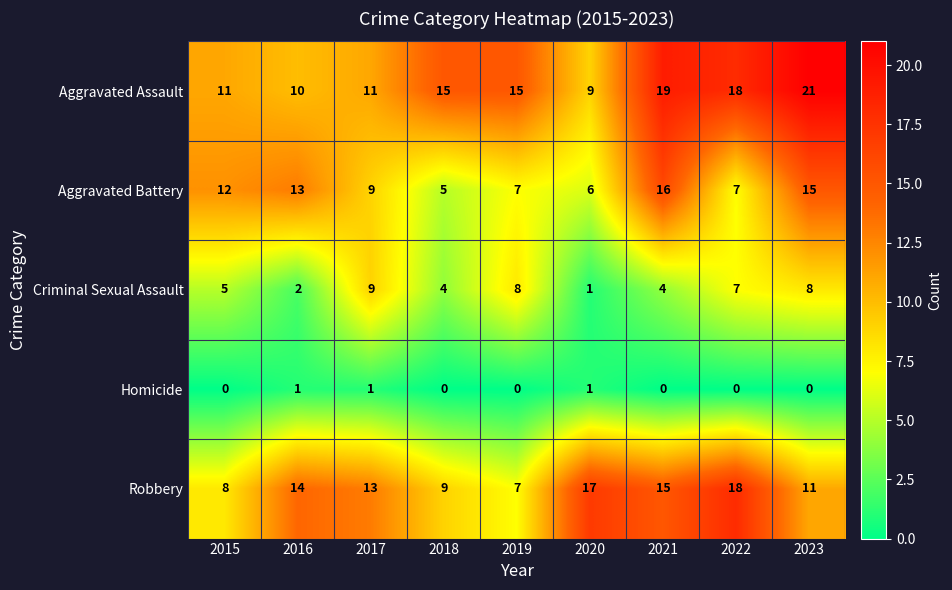

What is the average value of the Aggravated Battery series?

10